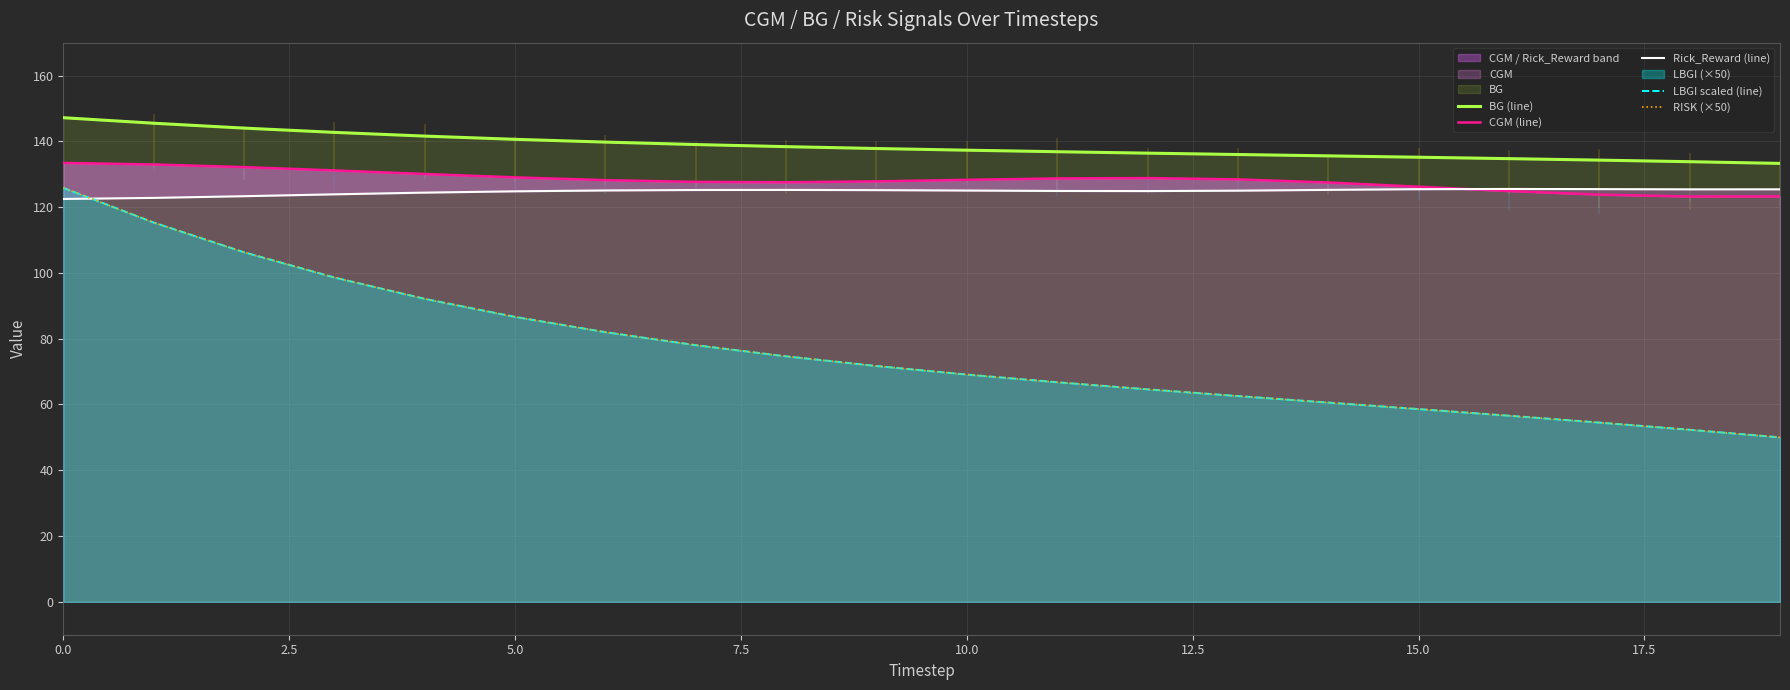

What is the average value of the LBGI scaled (line) series?

76.3